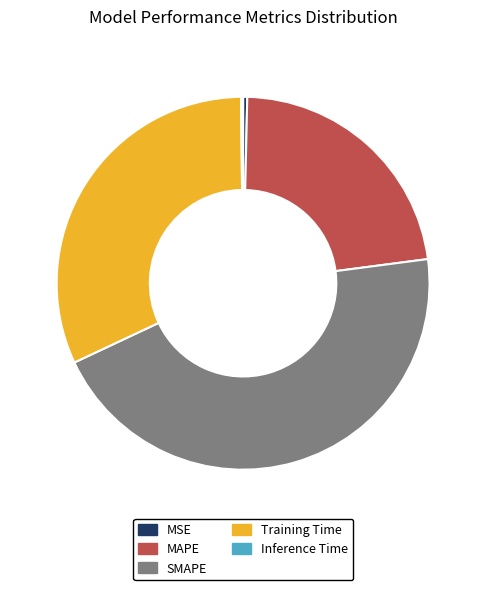

What is the largest slice in the pie chart?

SMAPE